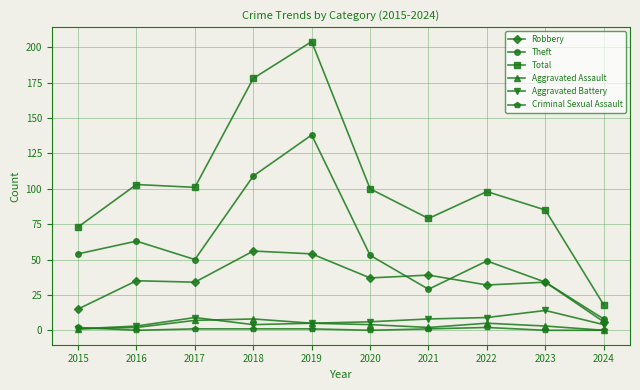

What is the value of the Aggravated Assault point at the 6th from the left?

4